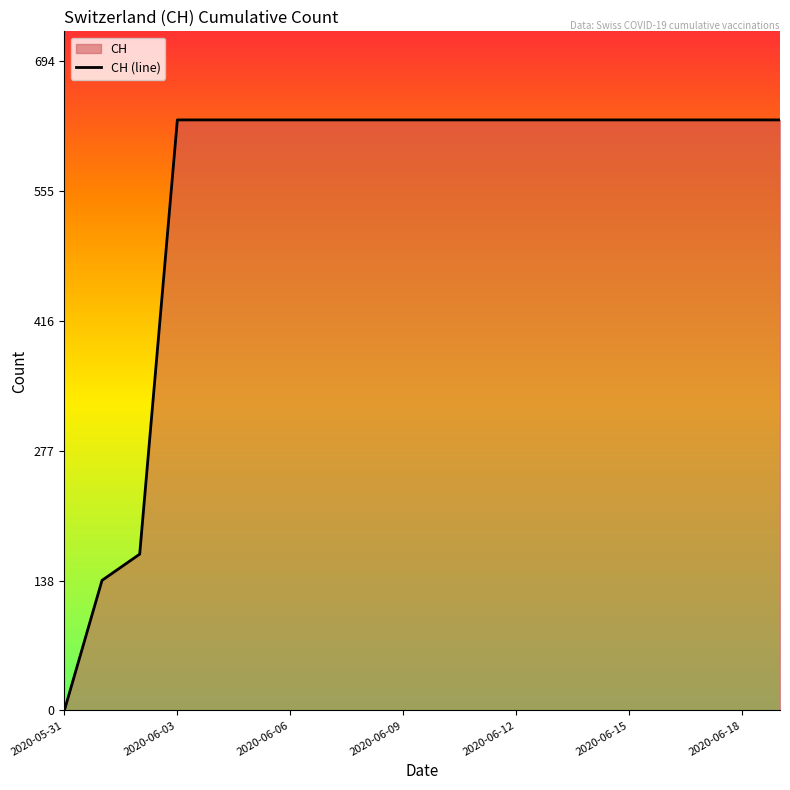

What is the change in value from 2020-05-31 to 2020-06-18?

+631